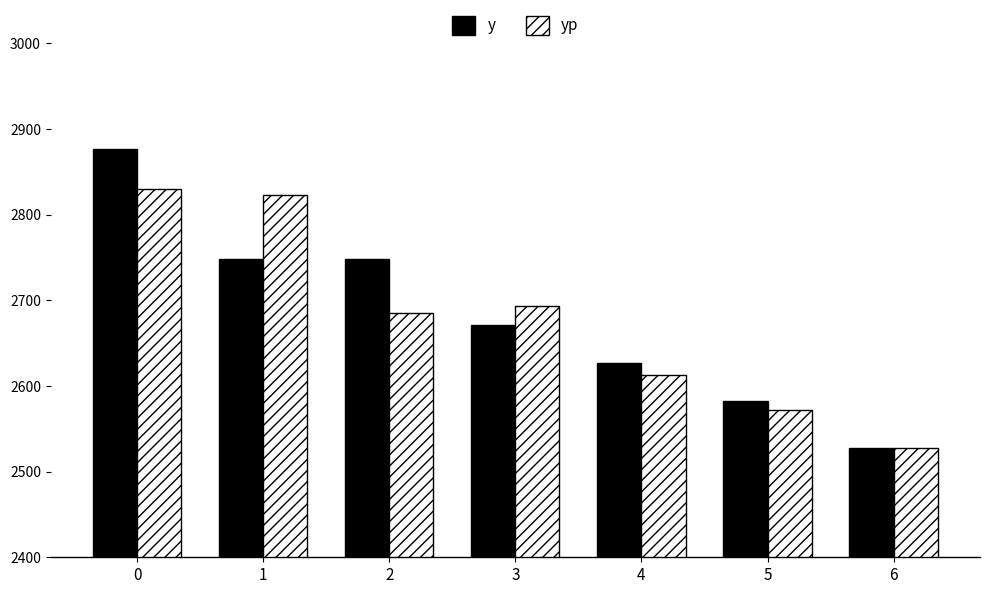

How many y values are between 2582 and 2748?

5